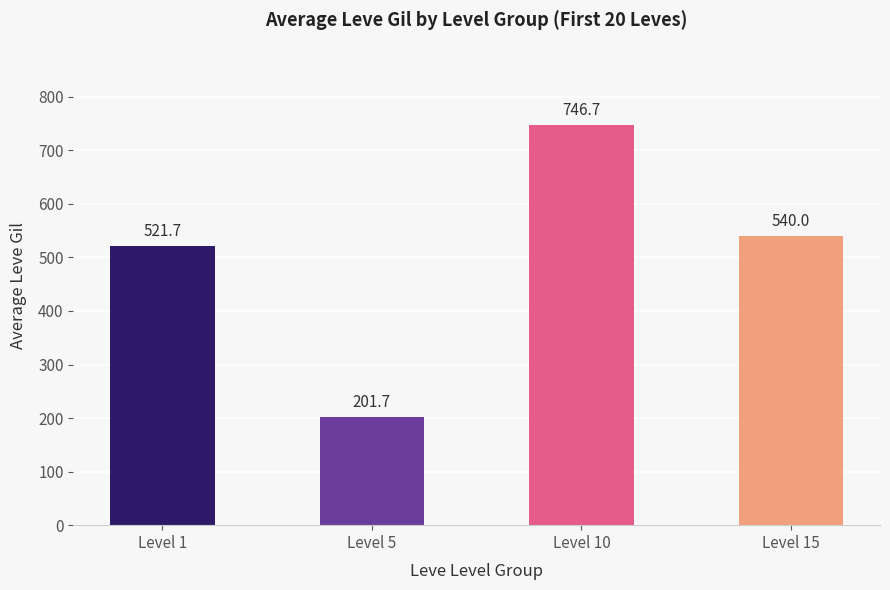

What is the greatest value displayed?

746.7